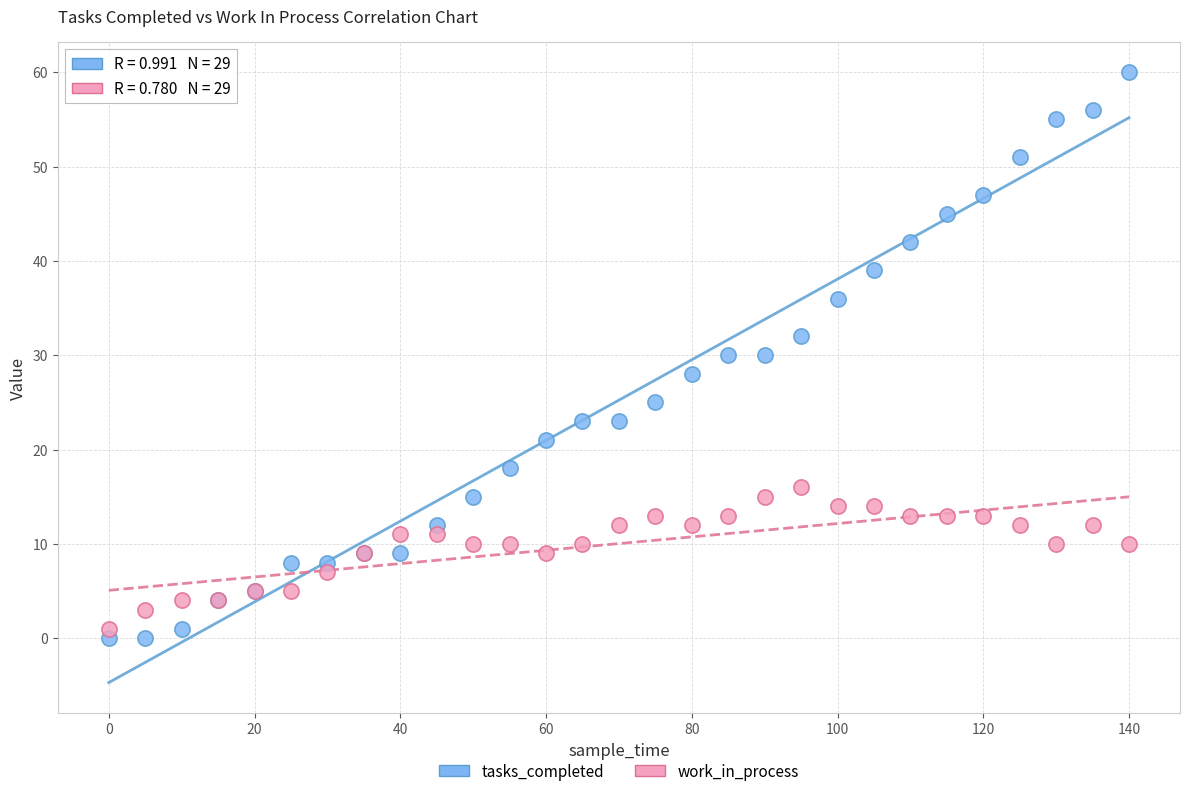

Which series reaches the maximum Y coordinate?

tasks_completed